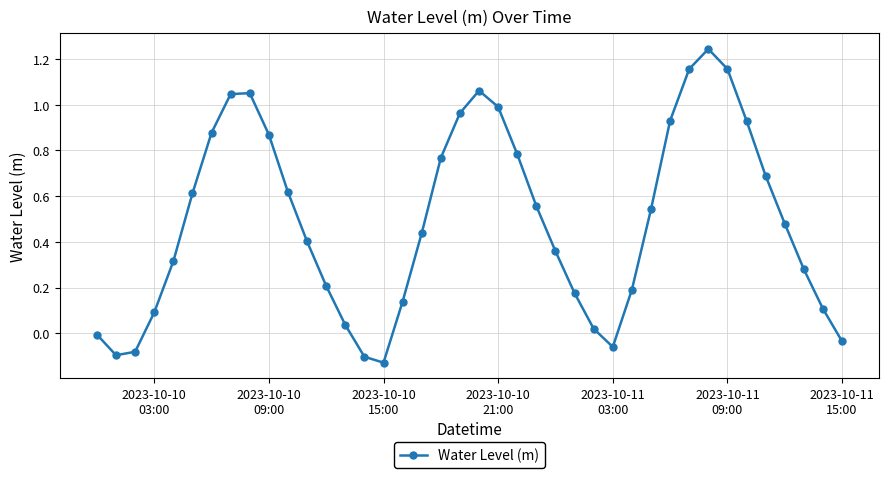

What is the sum of all values?

19.6